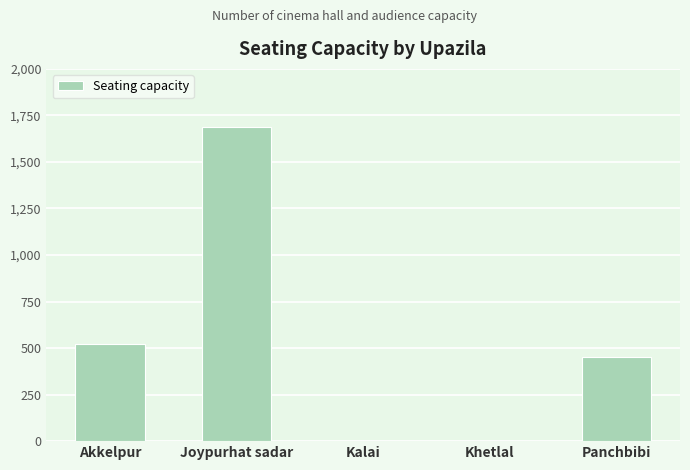

Count the number of data series in this chart.

1